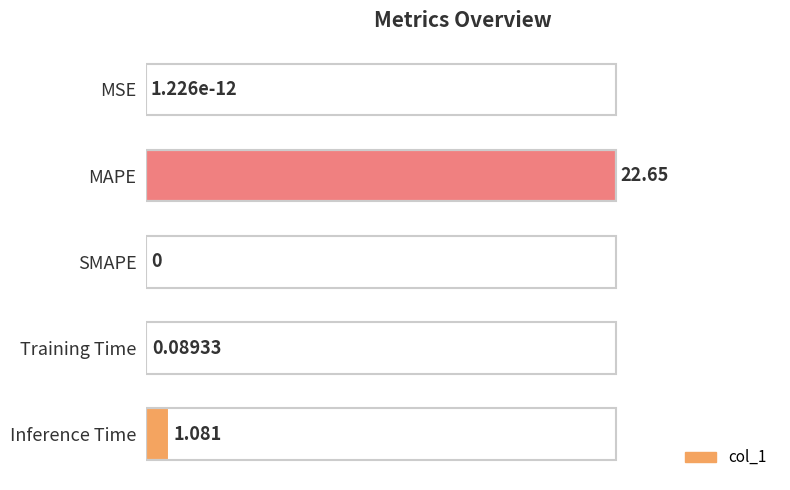

Between Training Time and Inference Time, which is larger?

Inference Time